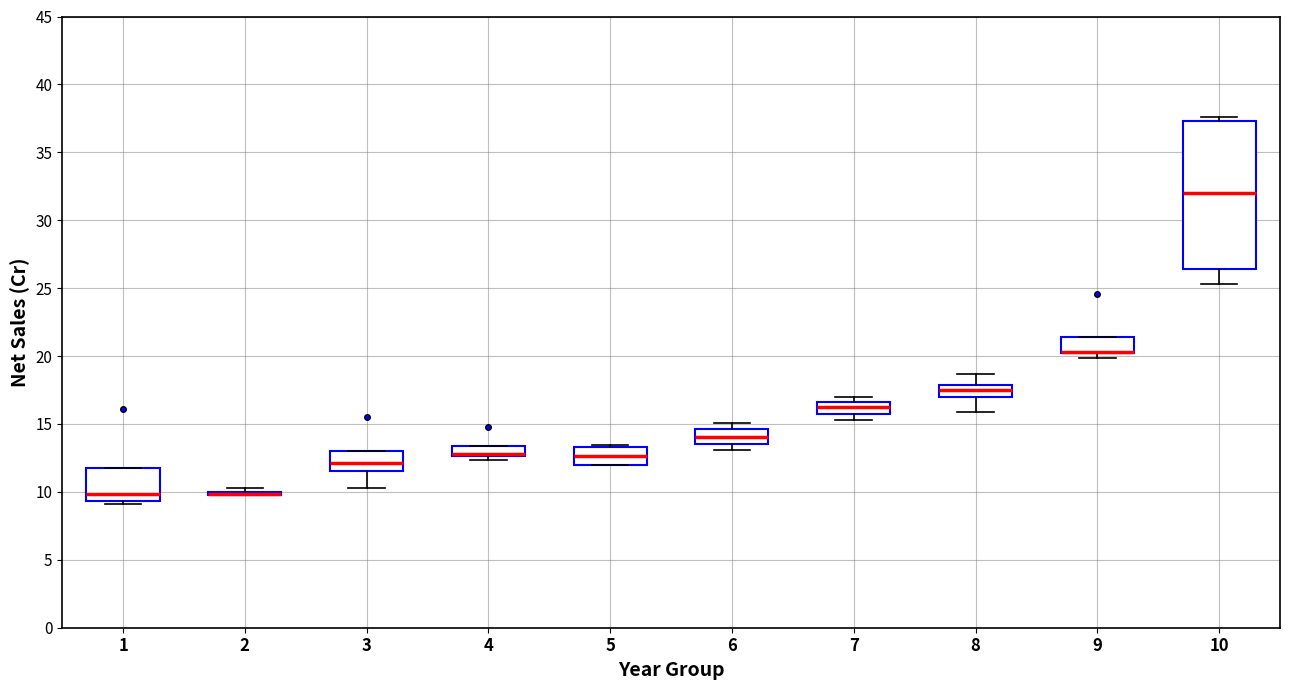

Where does the median line of the box at x = 8 sit on the y-axis? The values are not printed on the chart, so give them approximately, as read against the axis.

17.5